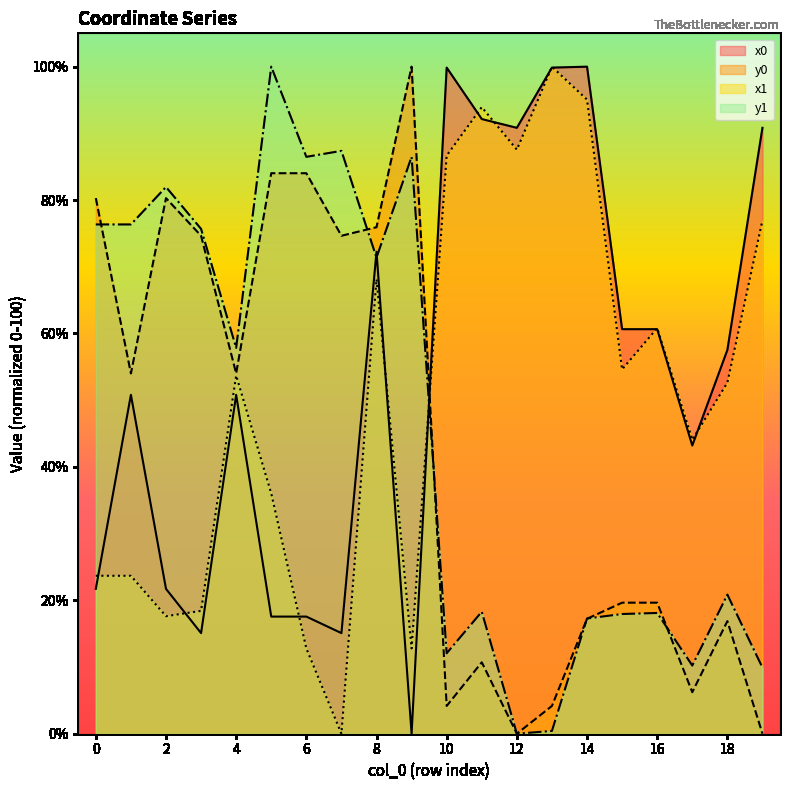

Which category has the lowest value across all series?

9